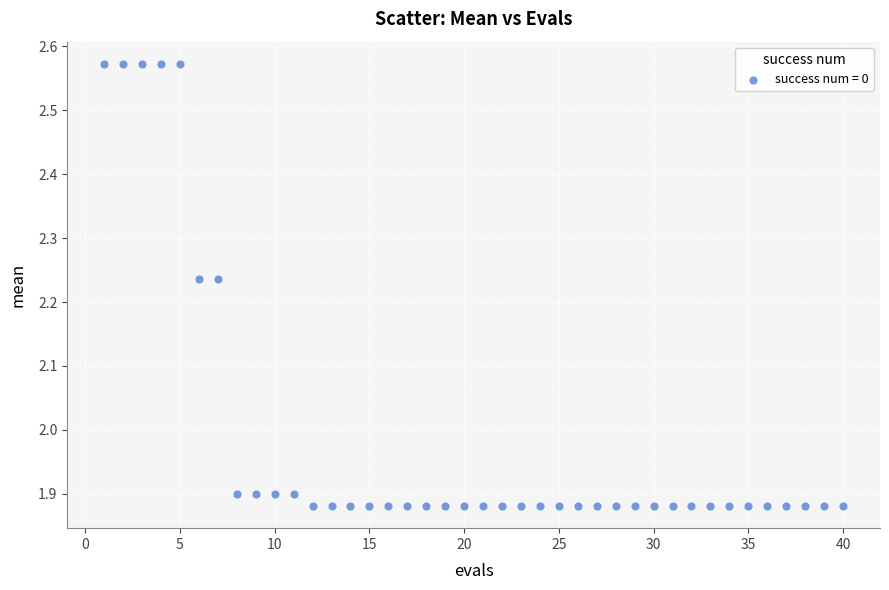

What is the range of X values (max minus min)?

39.0